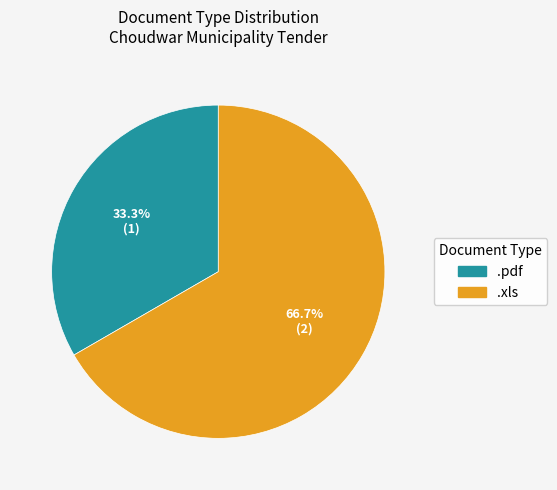

How many segments does this pie chart have?

2